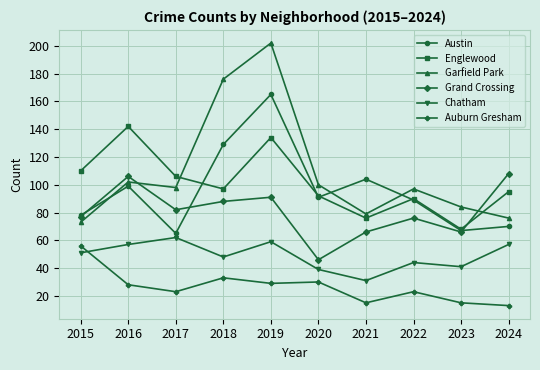

What is the average value of the Austin series?

96